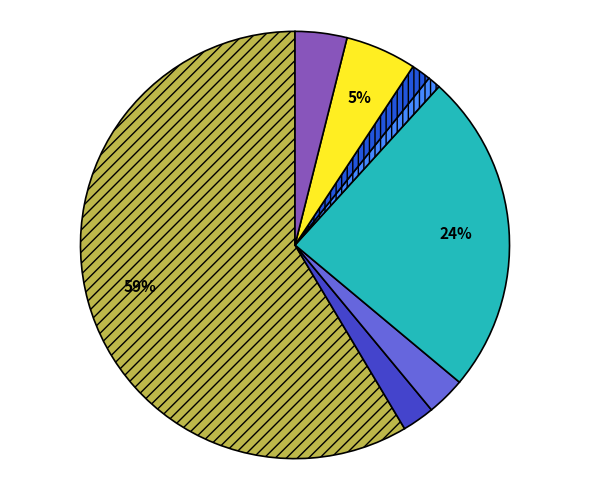

Does any single category account for the majority?

Yes